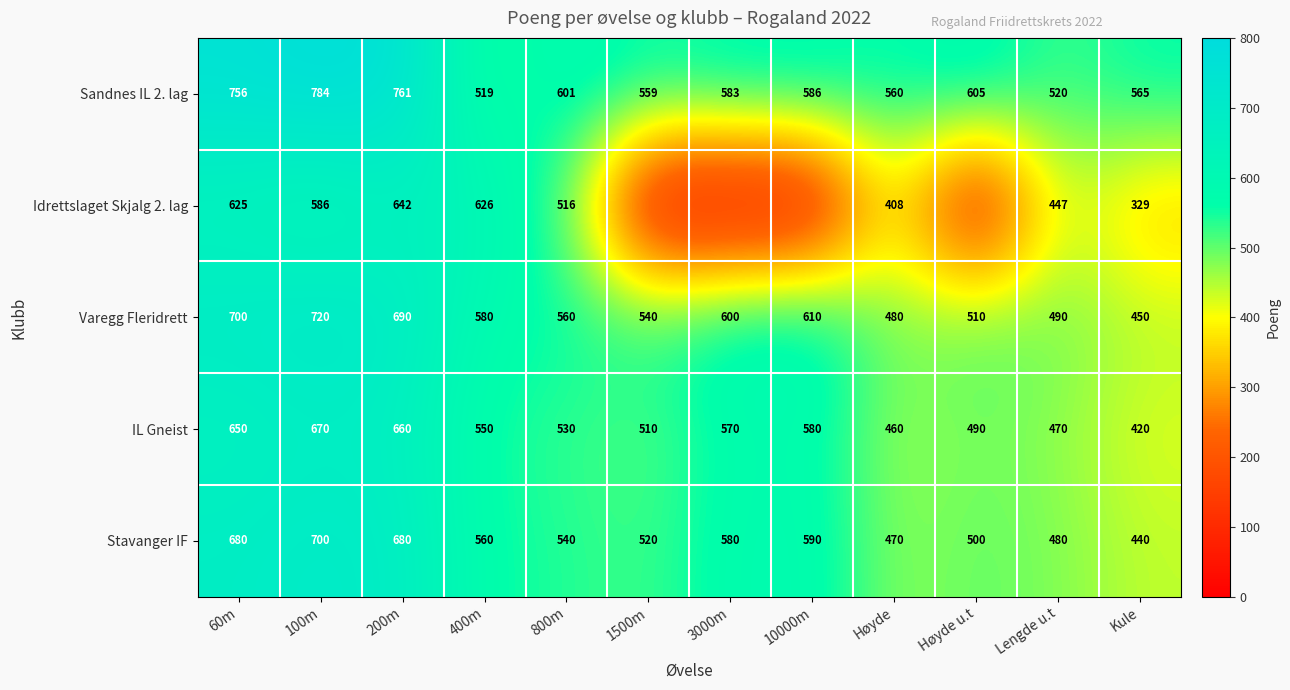

Which series changed the most between 200m and Høyde?

Idrettslaget Skjalg 2. lag